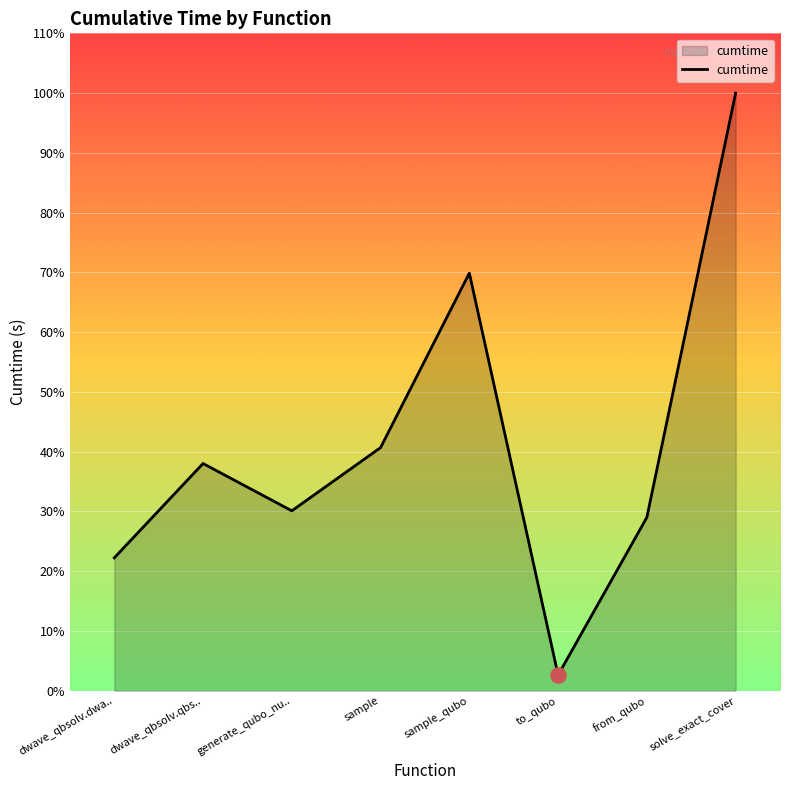

Approximately how many times larger is the value at to_qubo compared to from_qubo?

0.1